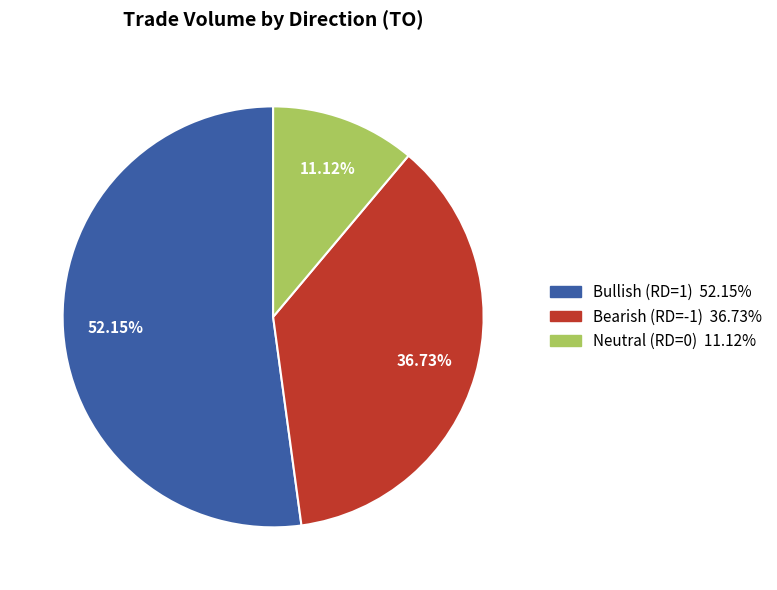

Is there a majority slice in this chart?

Yes